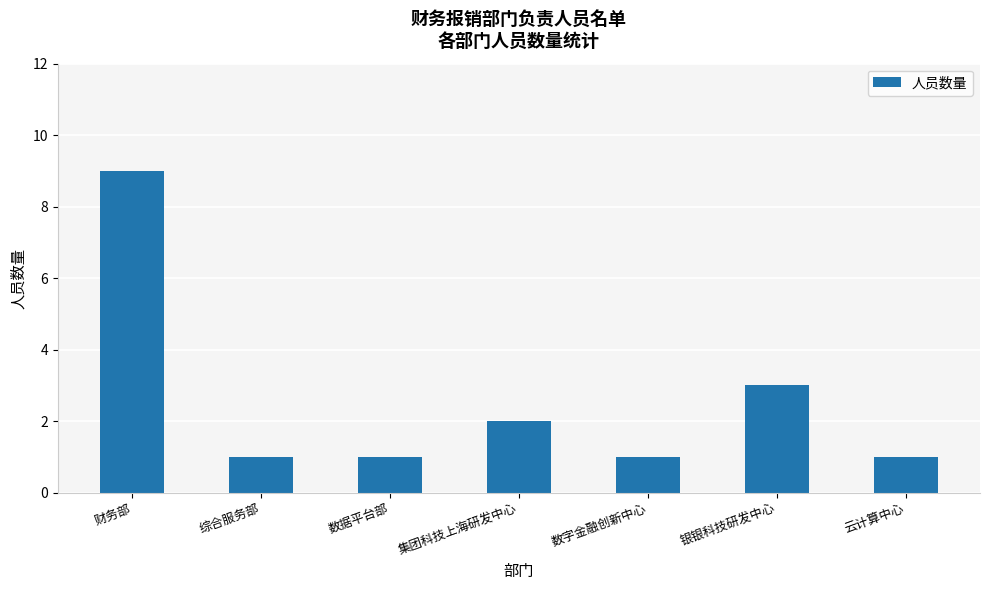

What is the greatest value displayed?

9